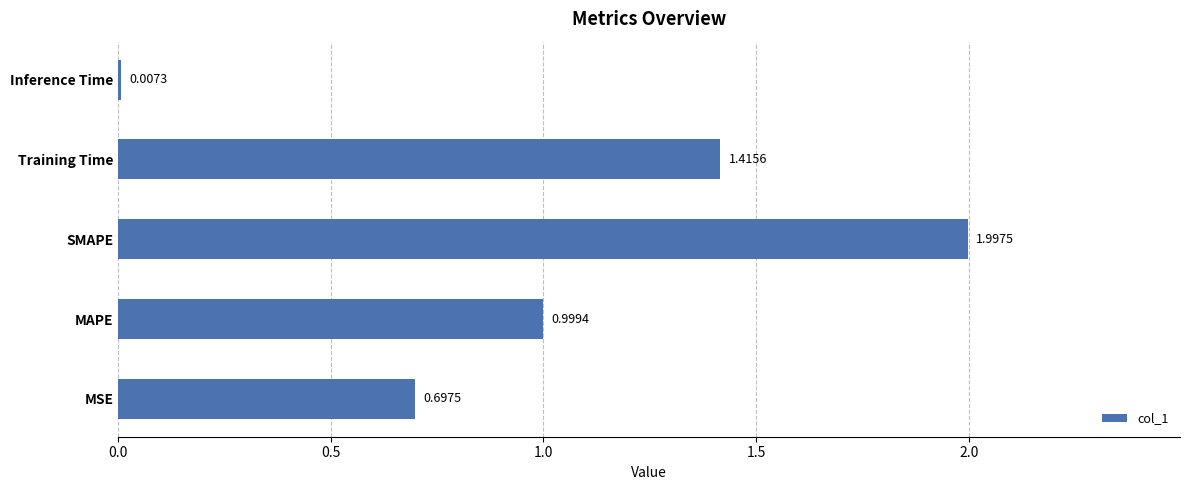

Which category has the highest value across all series?

SMAPE